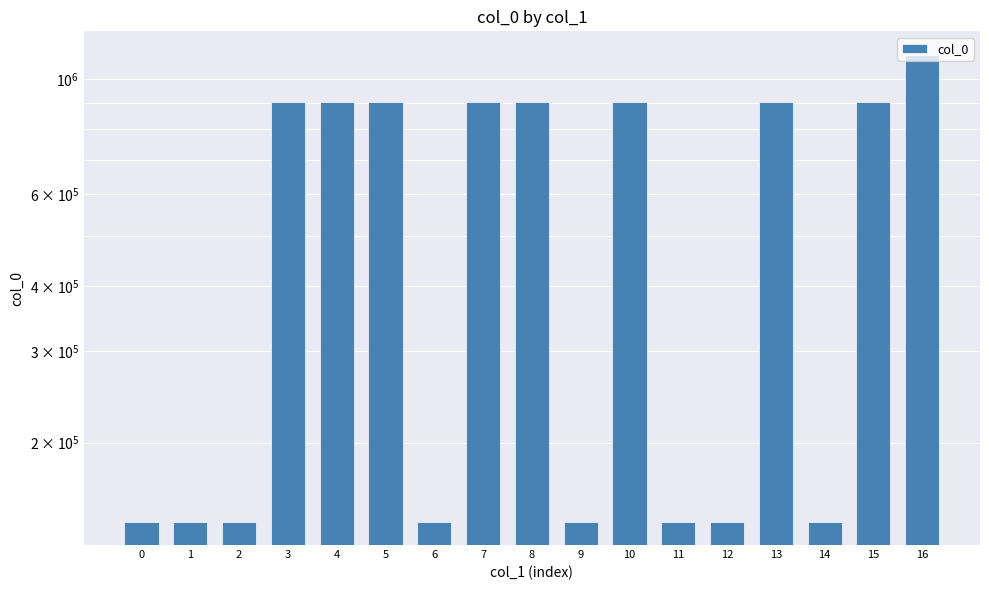

Read the value at 4.

902475